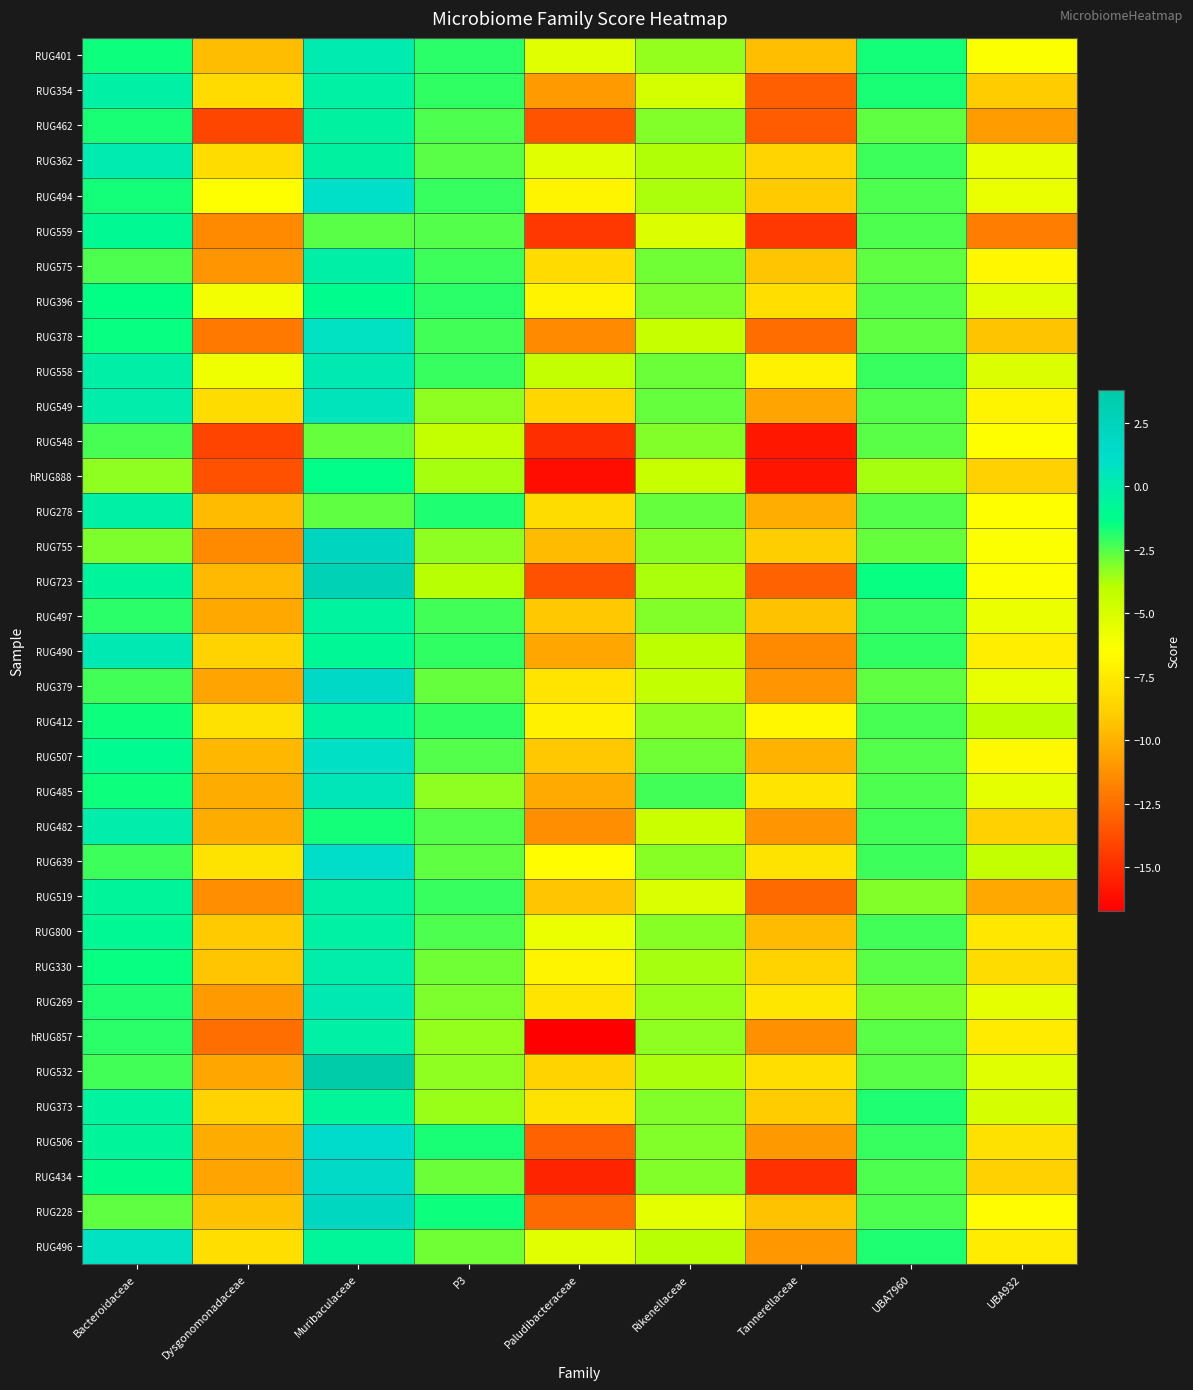

List the series in order of their peak value, lowest first.

RUG548, hRUG888, RUG396, RUG559, RUG373, RUG497, RUG412, RUG462, RUG800, hRUG857, RUG354, RUG278, RUG575, RUG519, RUG330, RUG482, RUG401, RUG362, RUG490, RUG558, RUG269, RUG485, RUG549, RUG496, RUG378, RUG507, RUG494, RUG639, RUG506, RUG434, RUG379, RUG228, RUG755, RUG723, RUG532